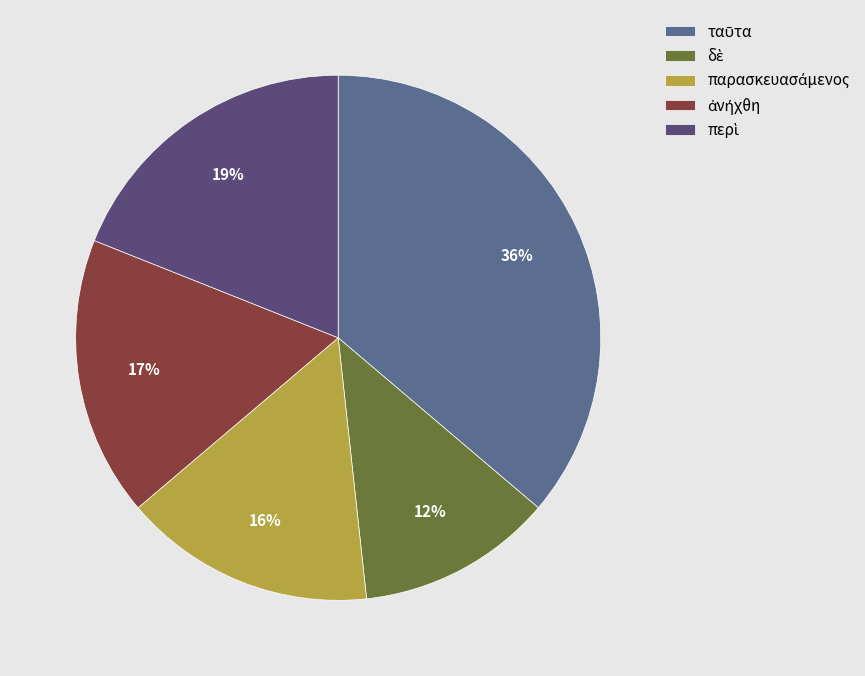

Is there any slice that represents more than half of the pie?

No